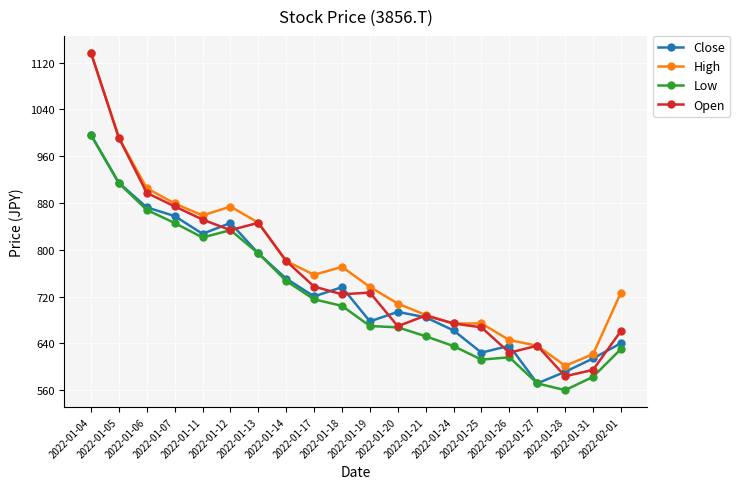

What is the sum of the Low values at 2022-01-18 and 2022-01-14?

1450.7